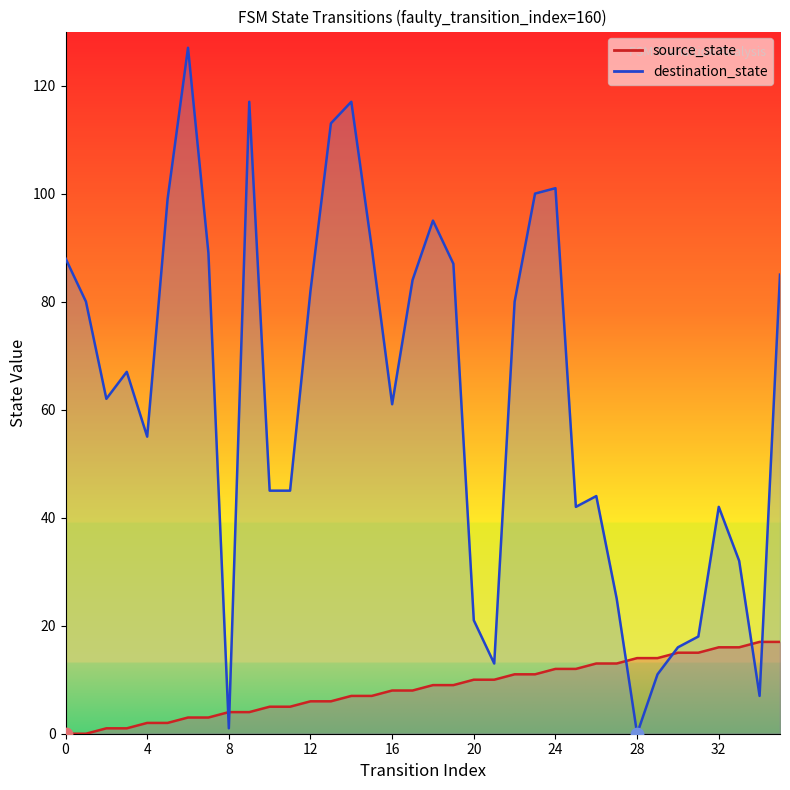

At how many categories does at least one series exceed 11?

35